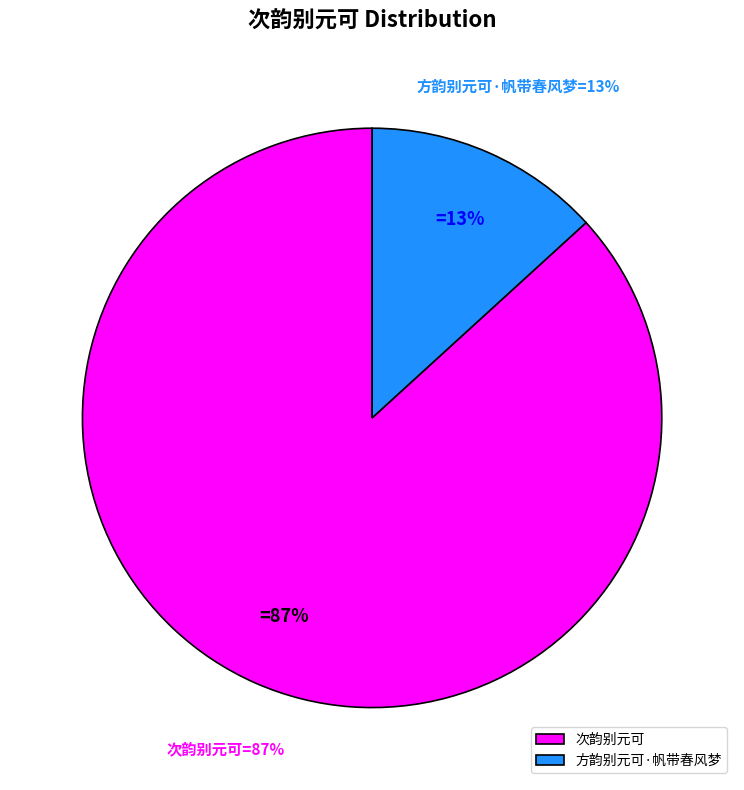

To the nearest percent, what is the difference between the 方韵别元可·帆带春风梦 and 次韵别元可 slice percentages?

74%